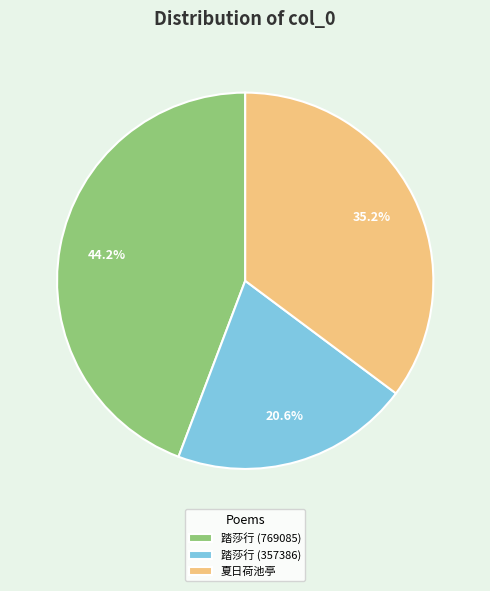

Rank the categories by value from highest to lowest.

踏莎行 (769085), 夏日荷池亭, 踏莎行 (357386)